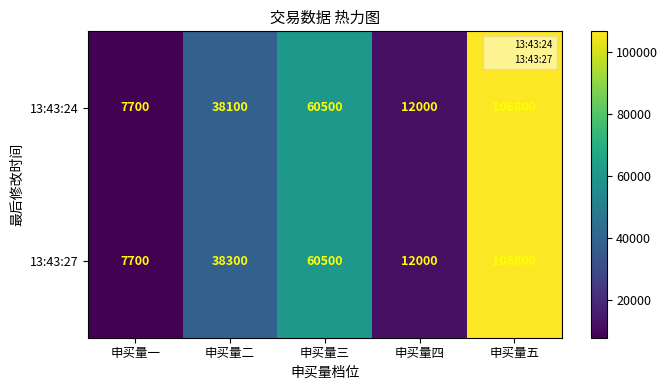

How many series are shown in this chart?

2